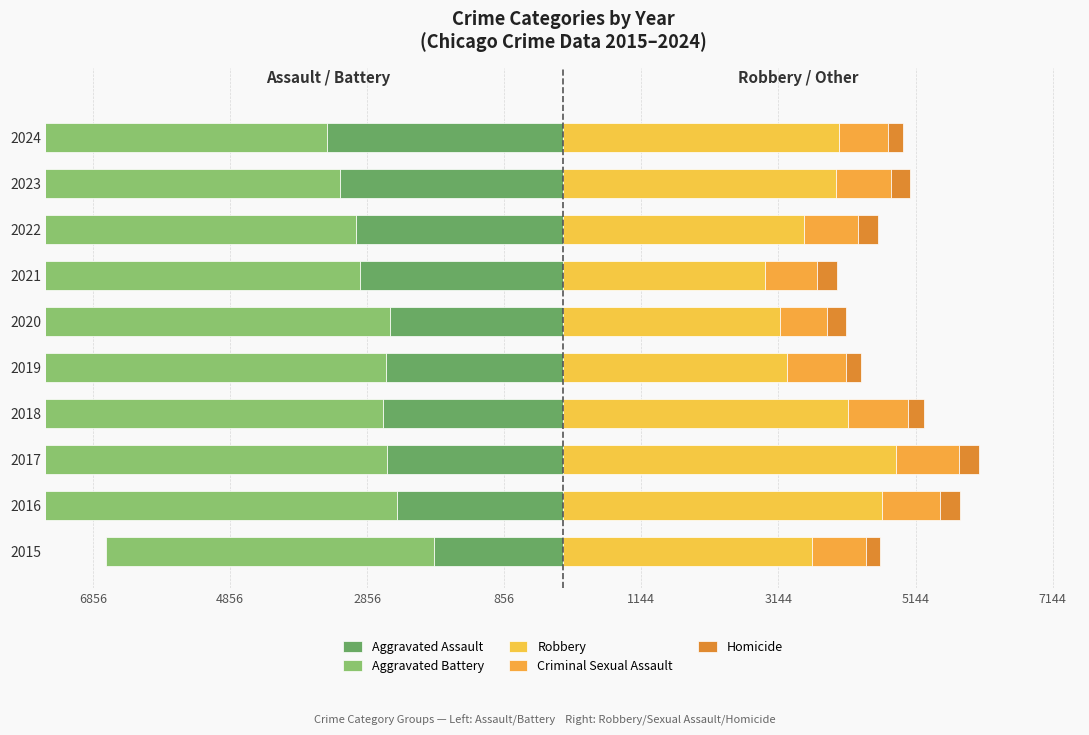

Which series has the widest spread of values?

Aggravated Battery